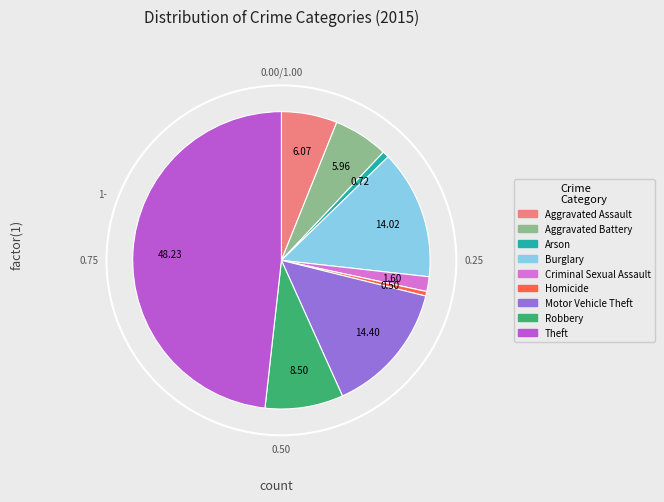

Combined, do Theft and Homicide account for over 50%?

No